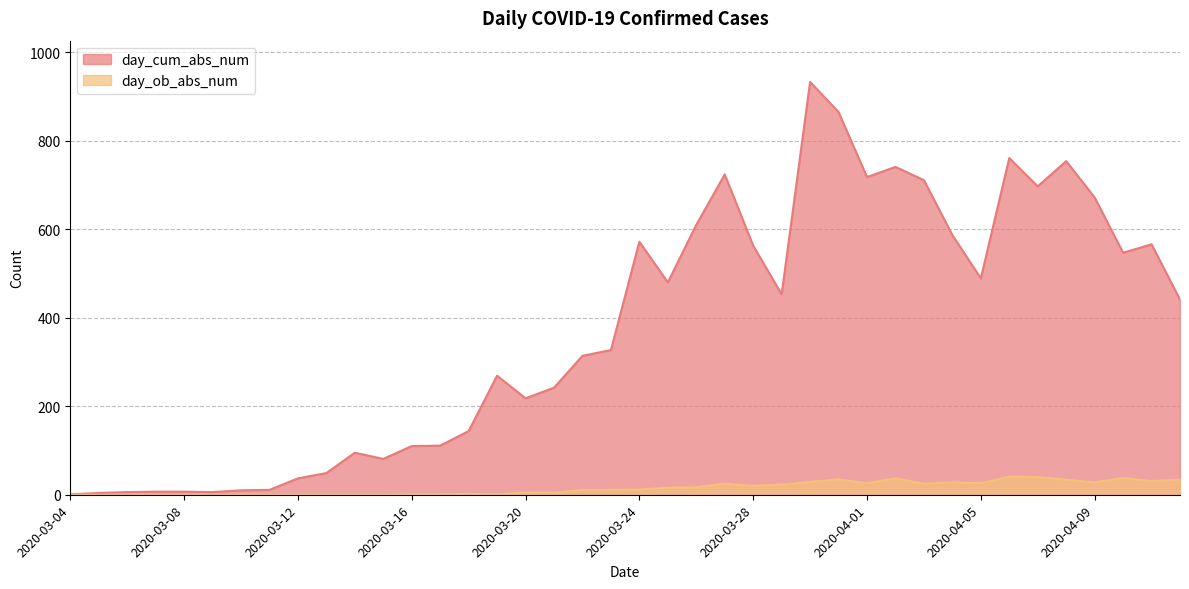

How many values in day_ob_abs_num are above zero?

28